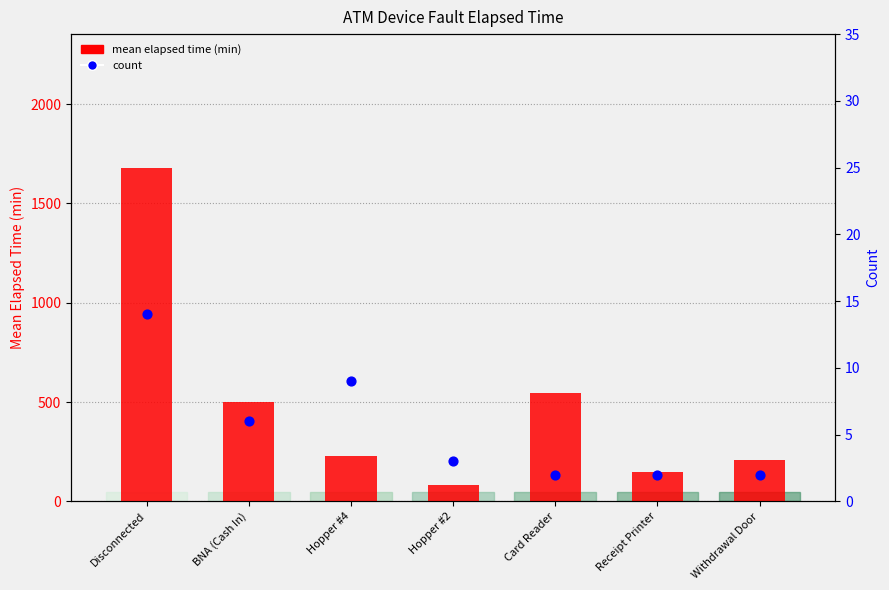

Which series contains the highest Y value?

mean elapsed time (min)